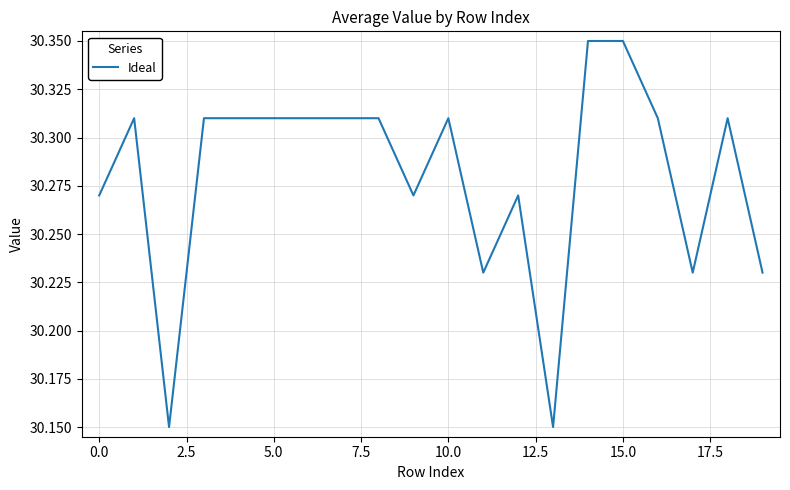

Is this an area chart (filled region under the line)?

No